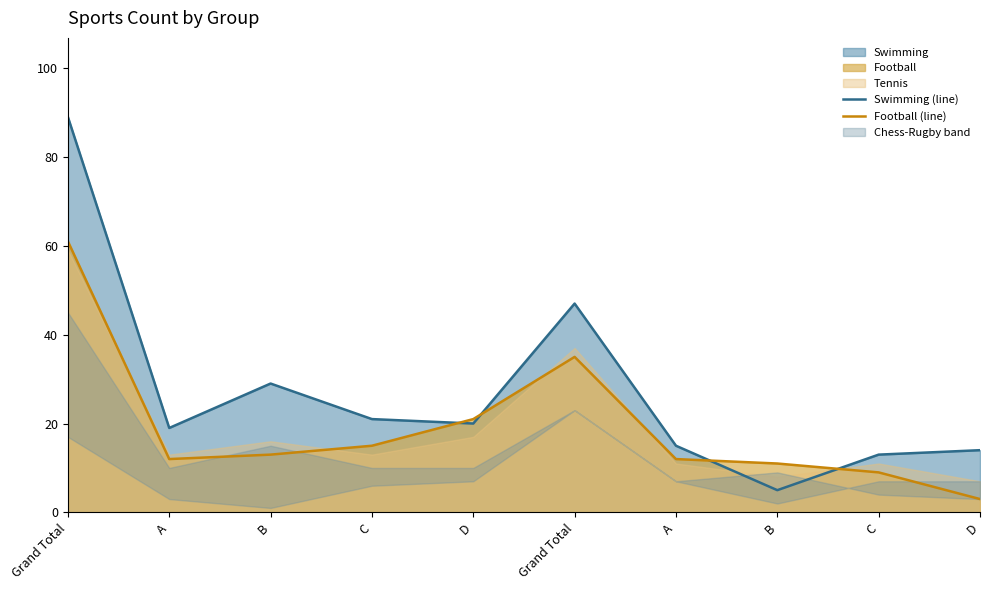

In Football (line), how many points are higher than both neighbors (excluding endpoints)?

1